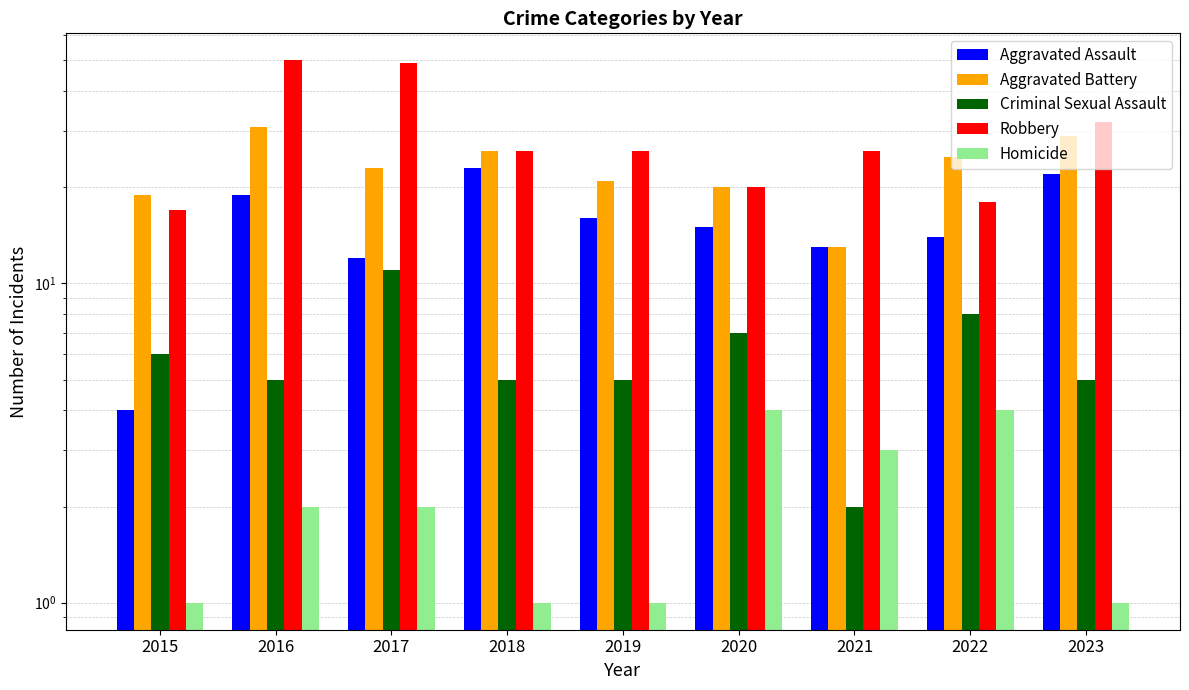

What is the spread (max minus min) of values at 2022?

21